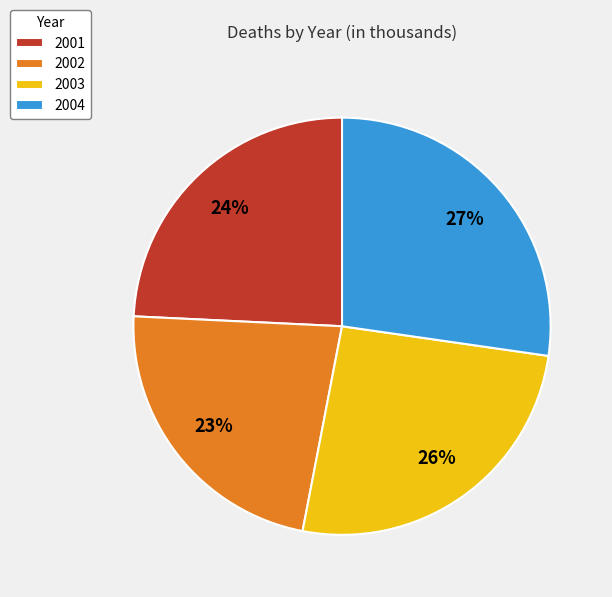

The 2001 slice represents 37% of the pie. True or false?

False